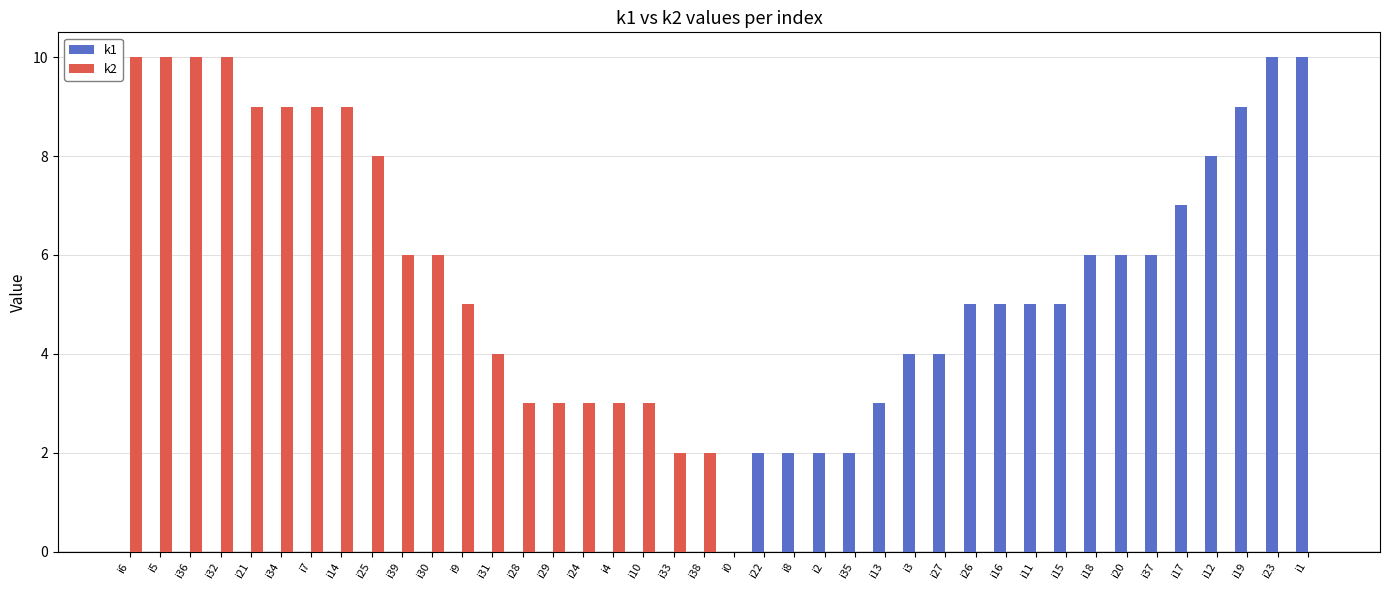

What is the sum of the k2 values at i5 and i12?

10